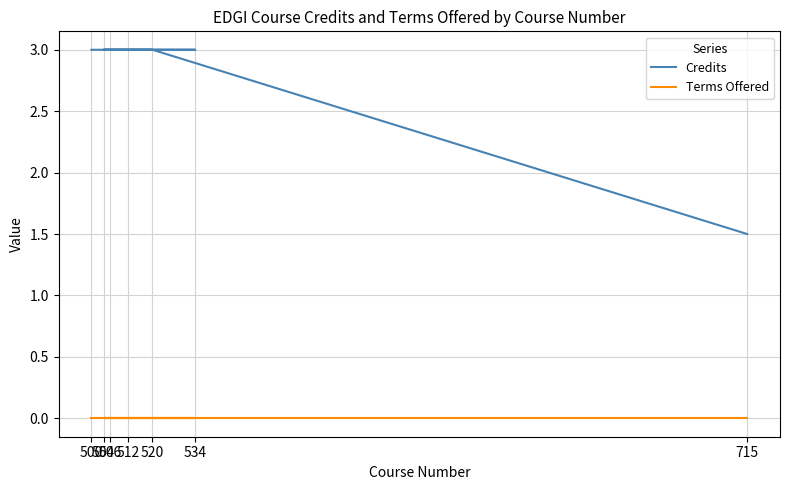

At which label does Credits reach its minimum?

715